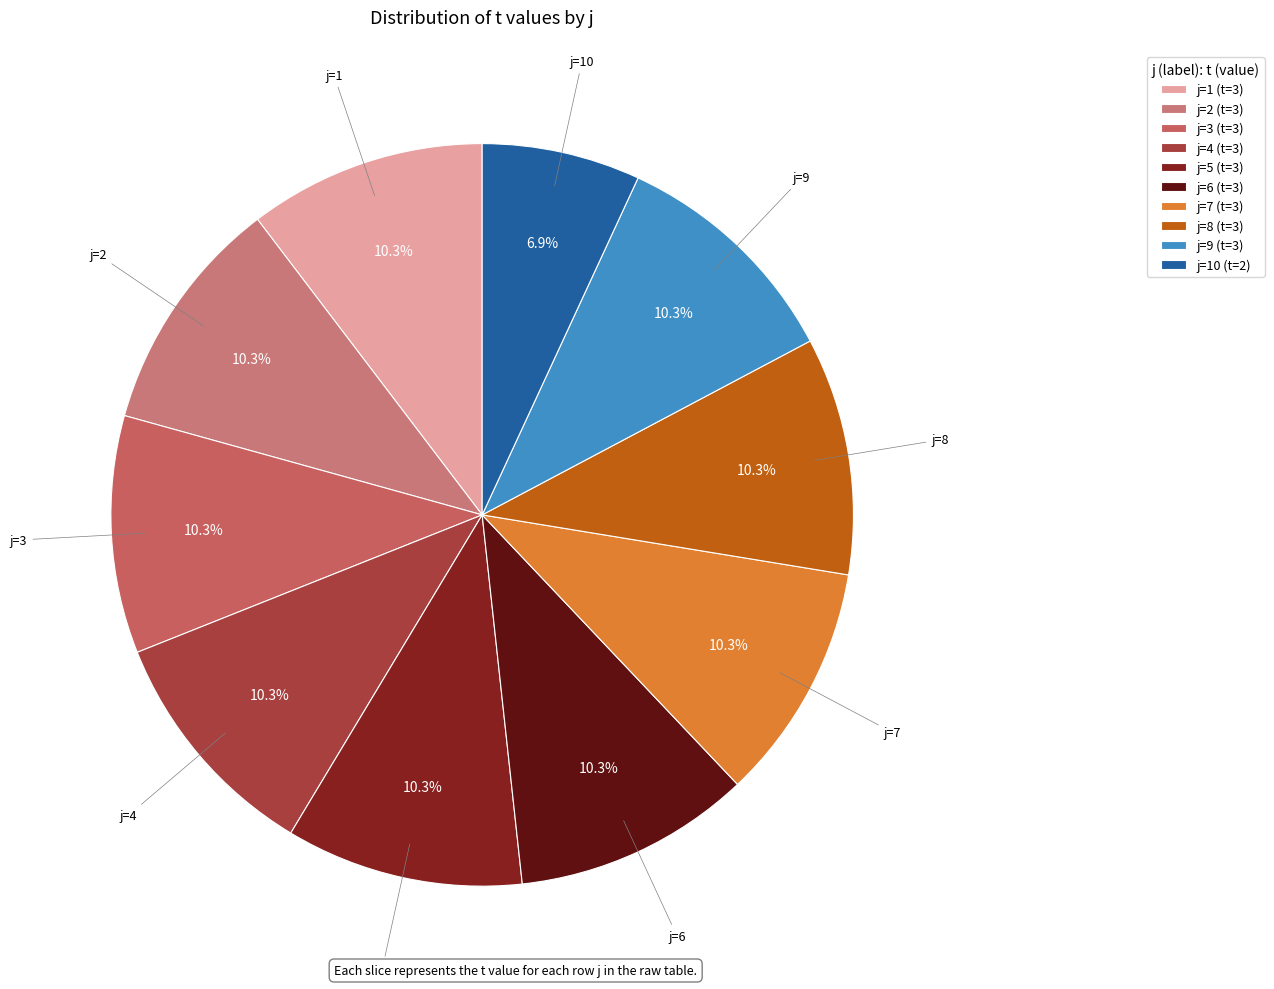

Count the number of slices in the pie.

10